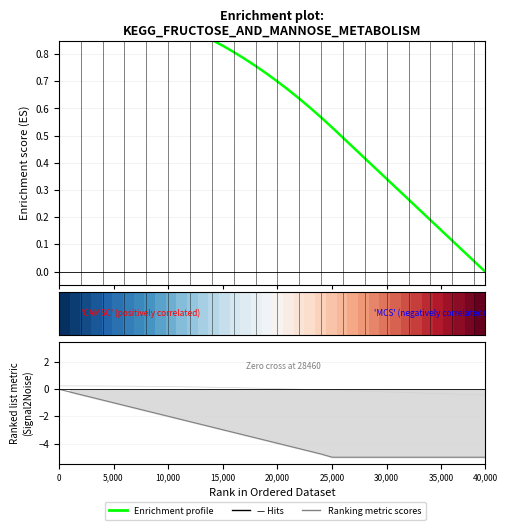

What is the difference between the Enrichment profile values at 21 and 33?

0.4